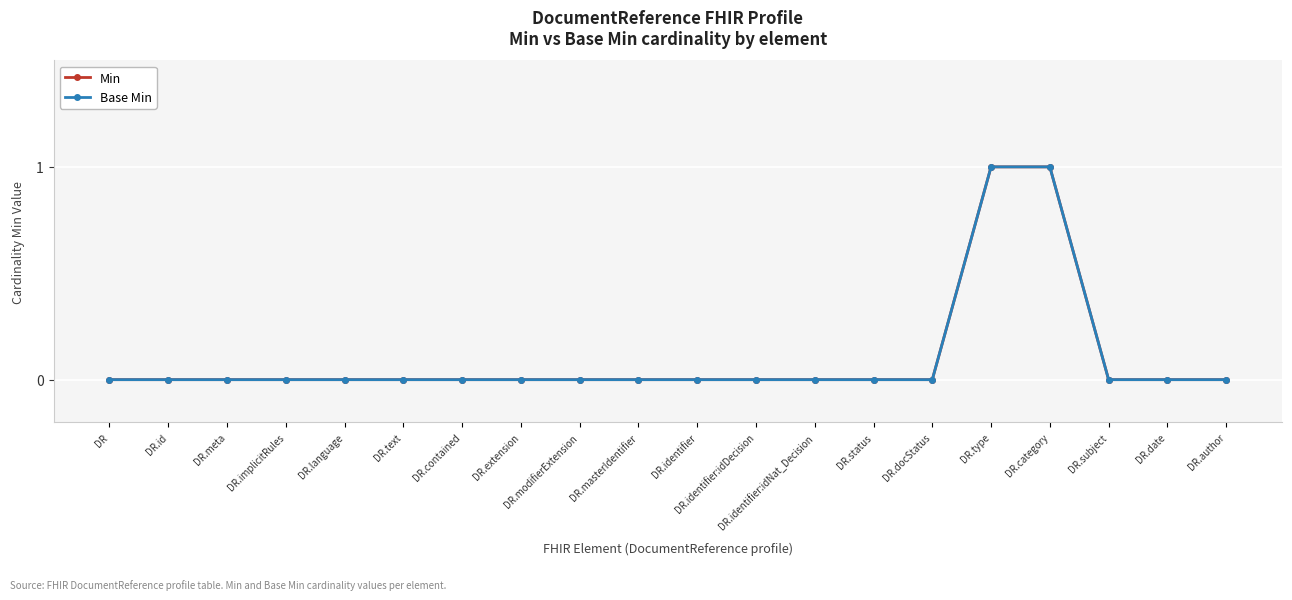

Does the chart have visible grid lines?

Yes